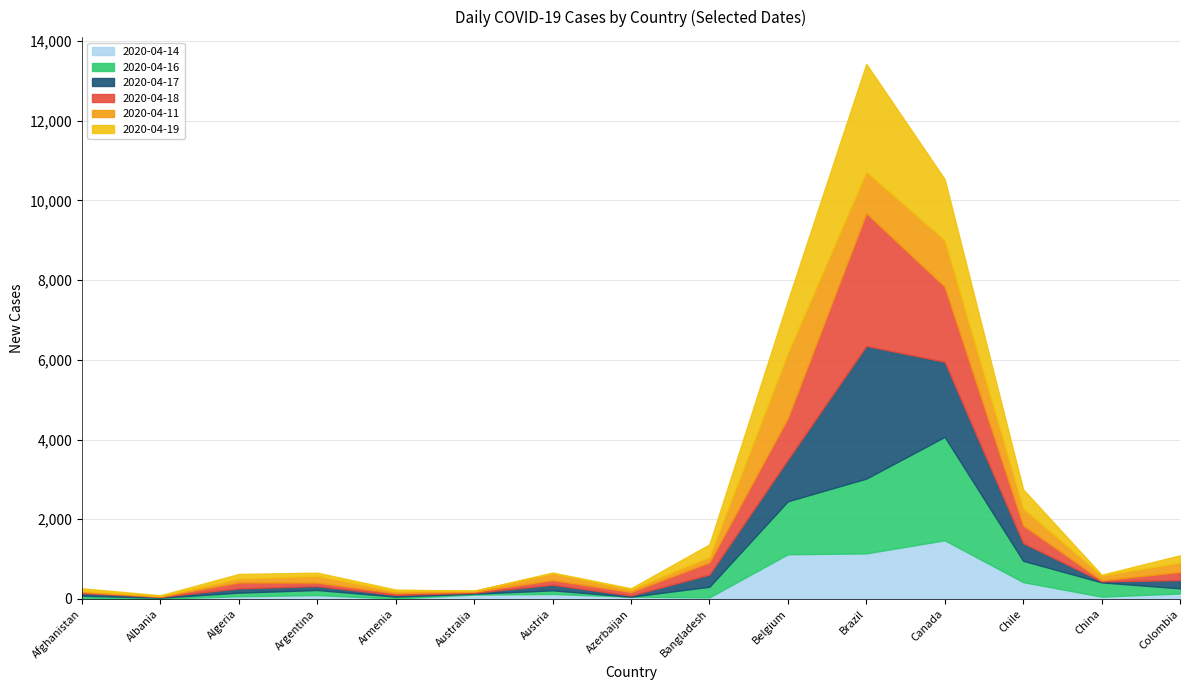

At which label is 2020-04-16 closest to 1297?

Belgium